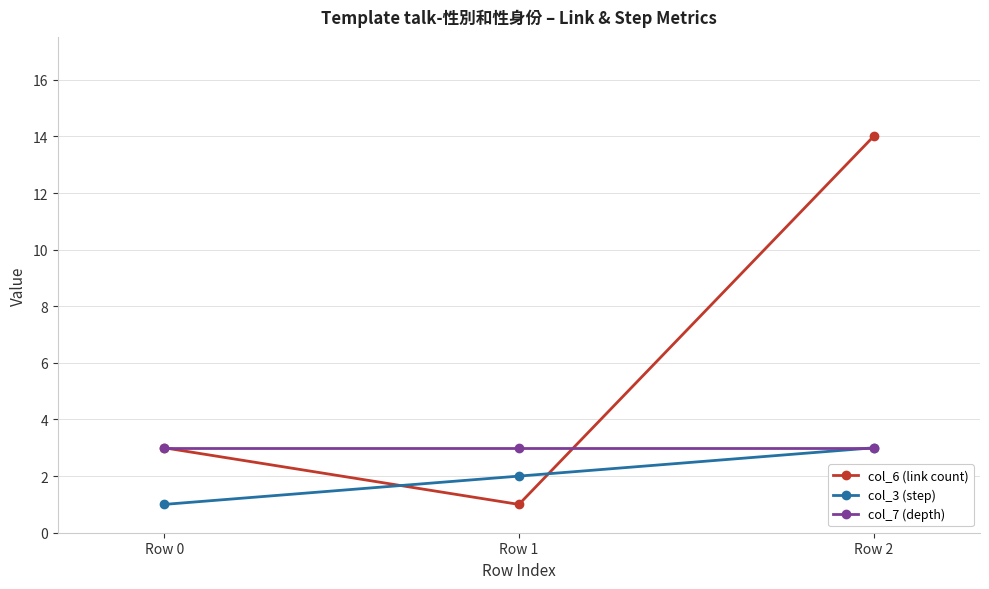

What are all the series names shown in the legend?

col_6 (link count), col_3 (step), col_7 (depth)